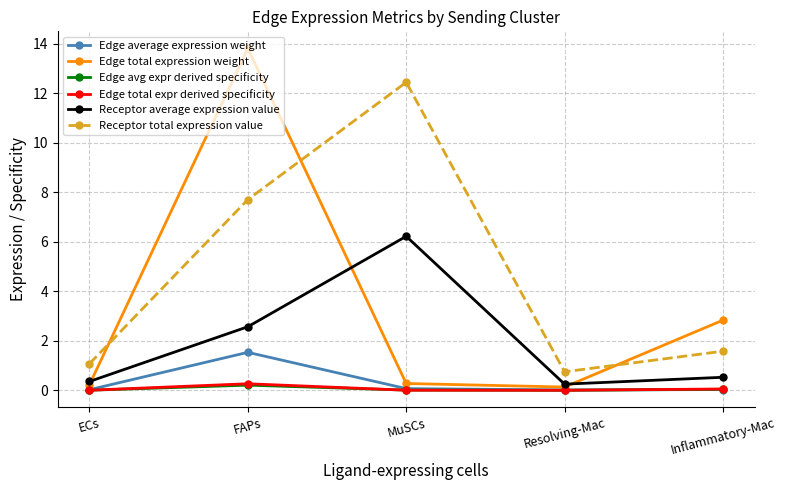

What are all the series names shown in the legend?

Edge average expression weight, Edge total expression weight, Edge avg expr derived specificity, Edge total expr derived specificity, Receptor average expression value, Receptor total expression value